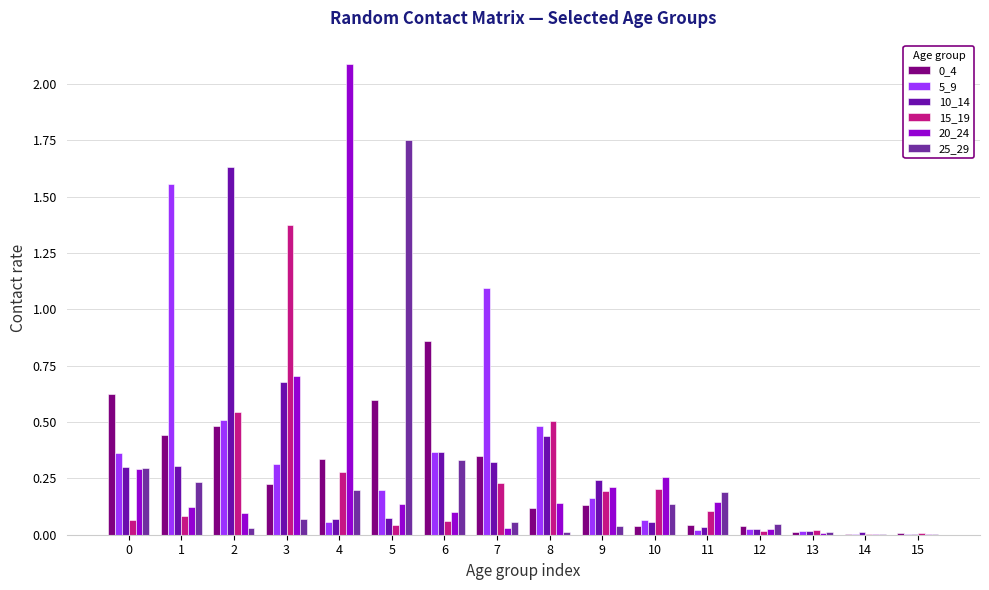

What is the approximate value of 0_4 at 4?

0.3